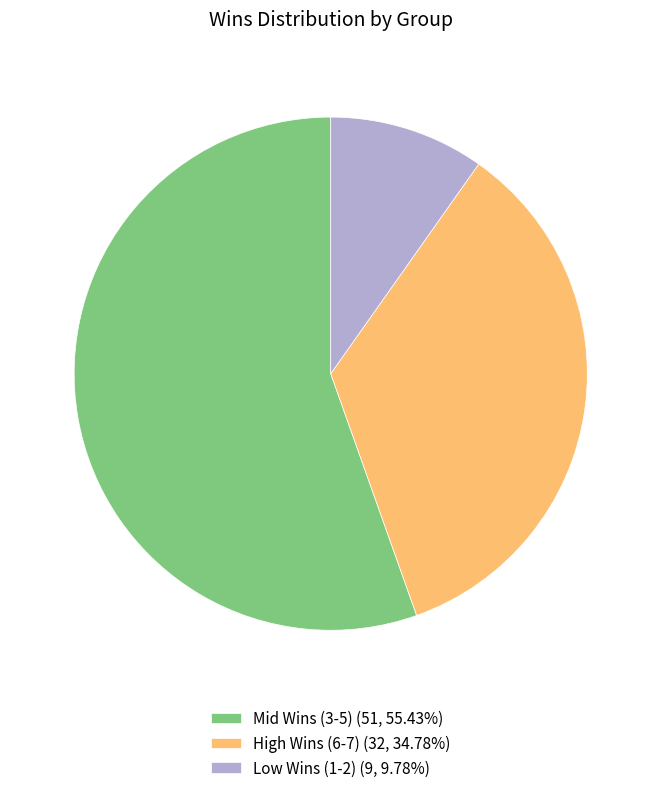

Does Low Wins (1-2) (9, 9.78%) represent more than half of the total?

No